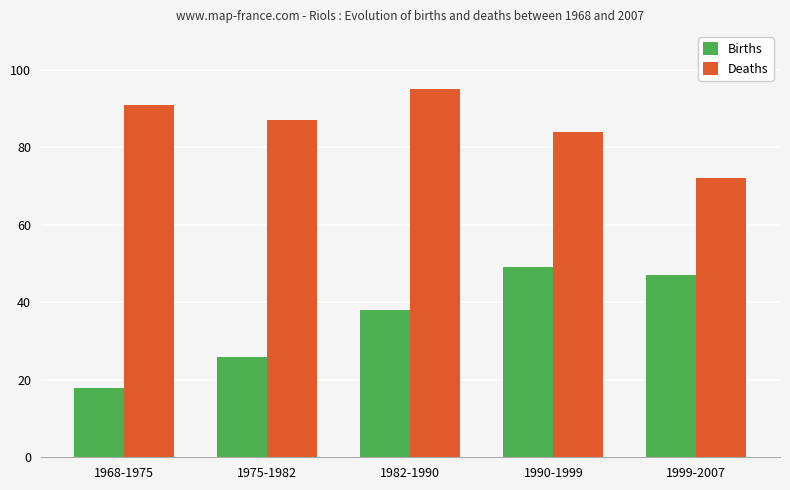

What are all the series names shown in the legend?

Births, Deaths